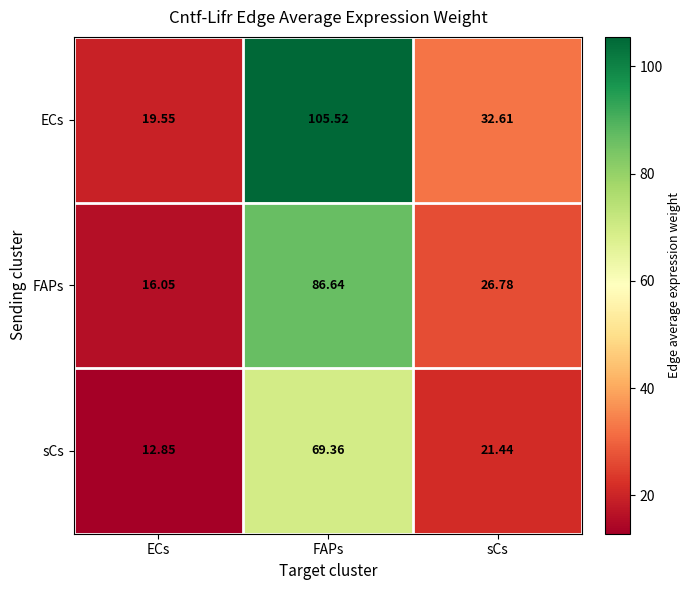

Rank the series by their maximum value, from highest to lowest.

ECs, FAPs, sCs